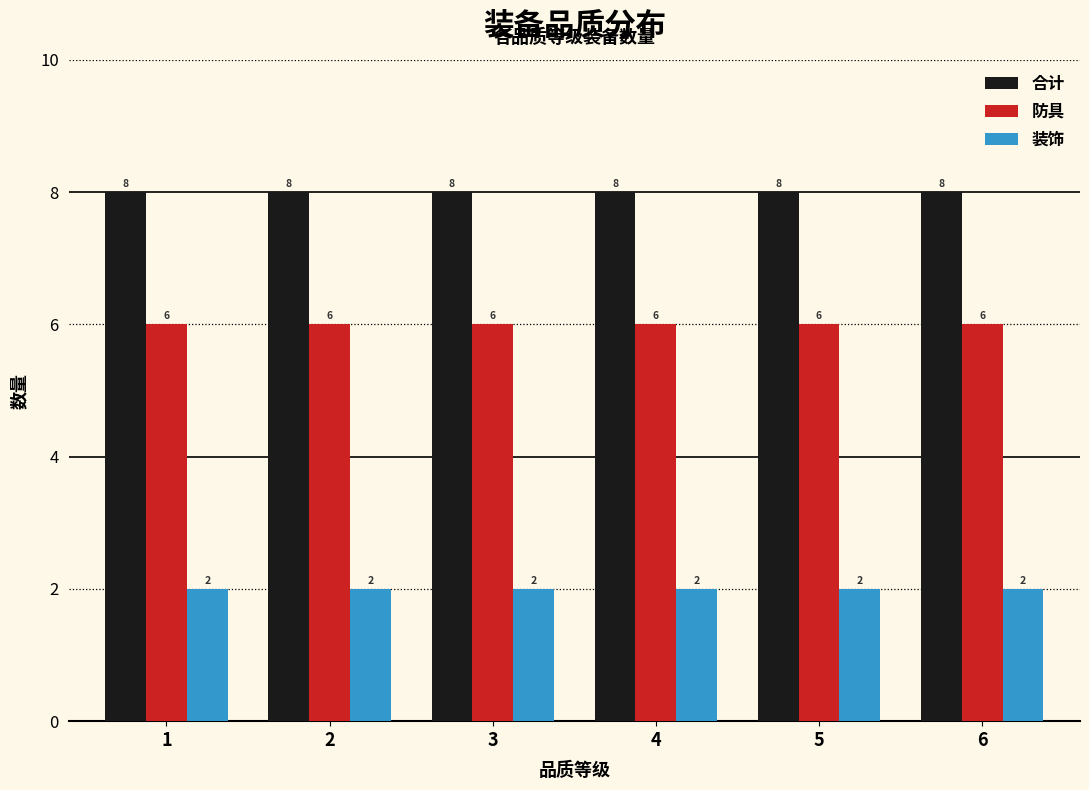

Is the value of 防具 at 5 greater than the value of 合计 at 3?

No